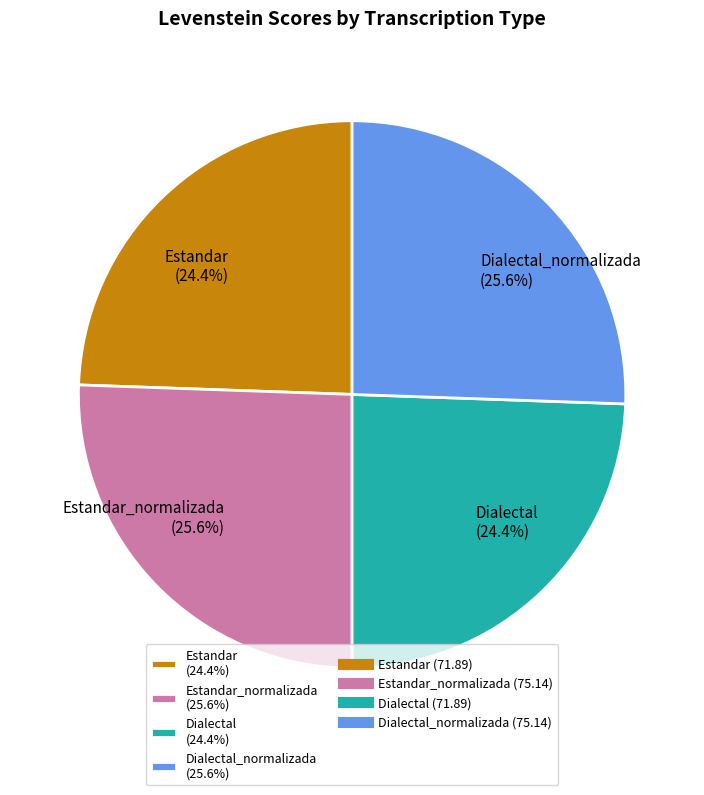

What portion of the pie excludes Estandar_normalizada (25.6%)?

74.4%